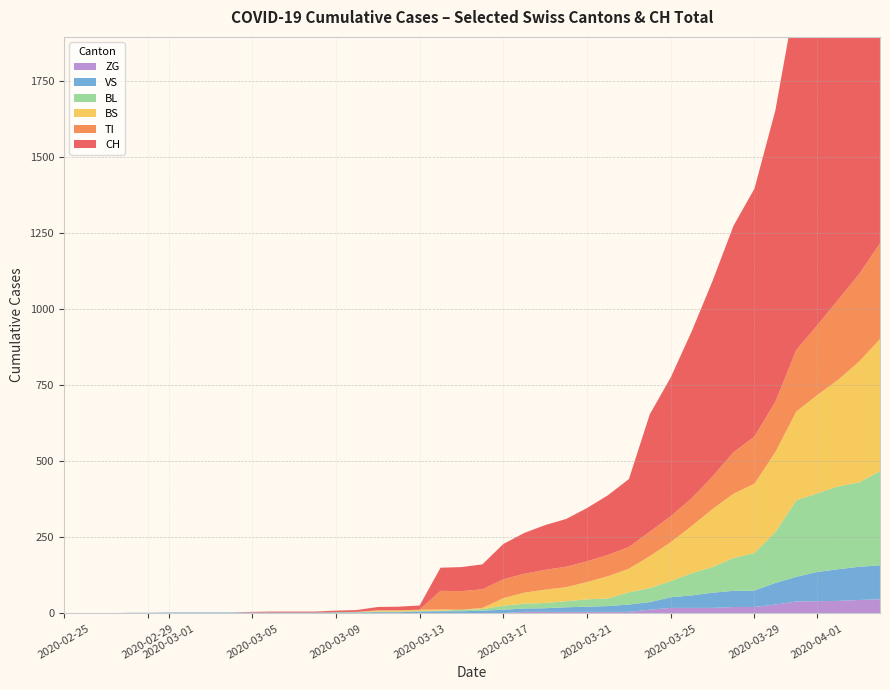

Reading left to right, what are all the values shown in this chart?

CH: 0=0	1=0	2=0	3=0	4=0	5=0	6=0	7=0	8=0	9=2	10=3	11=3	12=3	13=5	14=6	15=11	16=12	17=14	18=76	19=79	20=82	21=116	22=134	23=147	24=157	25=175	26=196	27=223	28=386	29=456	30=548	31=642	32=744	33=814	34=957	35=1169	36=1288	37=1490	38=1599	39=1753
BL: 0=0	1=0	2=0	3=0	4=0	5=0	6=0	7=0	8=0	9=0	10=0	11=0	12=0	13=1	14=2	15=2	16=2	17=2	18=2	19=5	20=5	21=13	22=16	23=17	24=20	25=24	26=25	27=40	28=46	29=53	30=73	31=84	32=108	33=123	34=167	35=251	36=258	37=272	38=277	39=309
BS: 0=0	1=0	2=0	3=0	4=0	5=0	6=0	7=0	8=0	9=0	10=0	11=0	12=0	13=0	14=0	15=4	16=4	17=4	18=4	19=0	20=4	21=25	22=36	23=44	24=46	25=57	26=73	27=78	28=105	29=128	30=155	31=191	32=211	33=228	34=263	35=292	36=323	37=350	38=397	39=434
TI: 0=0	1=0	2=0	3=0	4=0	5=0	6=0	7=0	8=0	9=0	10=0	11=0	12=0	13=0	14=0	15=0	16=0	17=0	18=61	19=61	20=61	21=62	22=62	23=65	24=67	25=68	26=70	27=71	28=80	29=85	30=91	31=107	32=136	33=155	34=165	35=202	36=229	37=263	38=287	39=314
VS: 0=0	1=0	2=0	3=2	4=2	5=2	6=2	7=2	8=2	9=2	10=2	11=2	12=2	13=2	14=2	15=3	16=3	17=5	18=6	19=6	20=8	21=11	22=11	23=12	24=15	25=17	26=19	27=24	28=25	29=35	30=41	31=50	32=53	33=54	34=71	35=81	36=96	37=104	38=109	39=112
ZG: 0=0	1=0	2=0	3=0	4=0	5=1	6=1	7=1	8=1	9=1	10=1	11=1	12=1	13=1	14=1	15=1	16=1	17=1	18=1	19=1	20=1	21=1	22=5	23=5	24=5	25=5	26=5	27=5	28=12	29=18	30=18	31=18	32=21	33=21	34=29	35=39	36=40	37=41	38=44	39=46